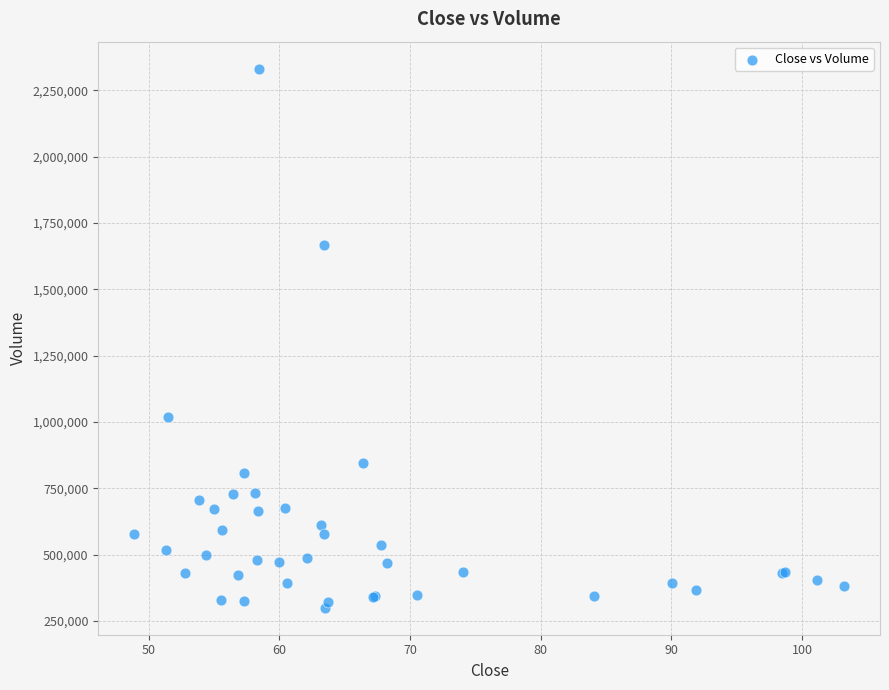

What Y value in the scatter plot is closest to 1315900?

1017100